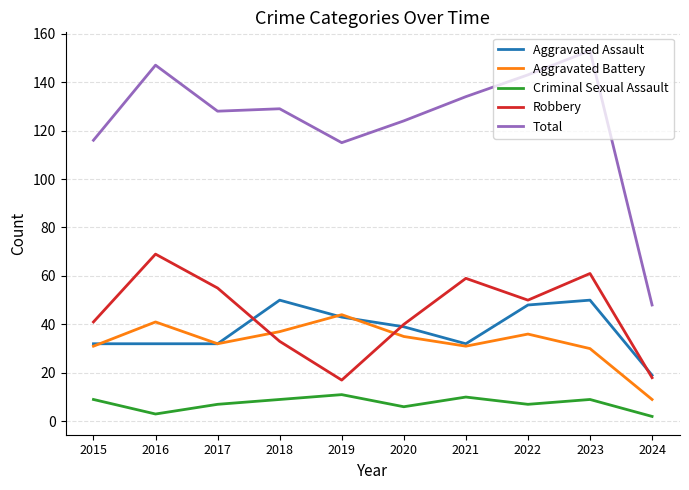

What is the difference between the highest and lowest values at 2018?

120